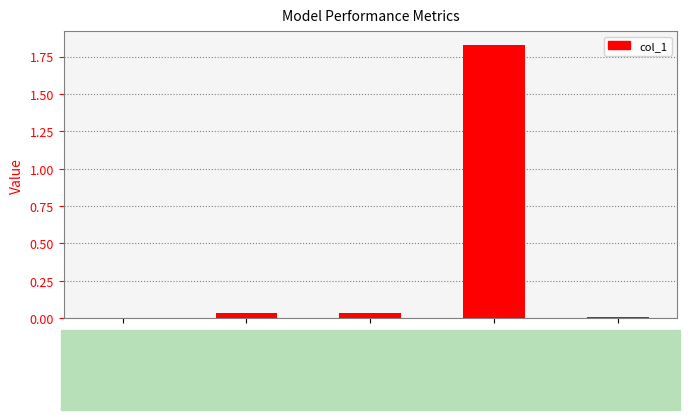

Which has a higher value, MSE or Training Time?

Training Time